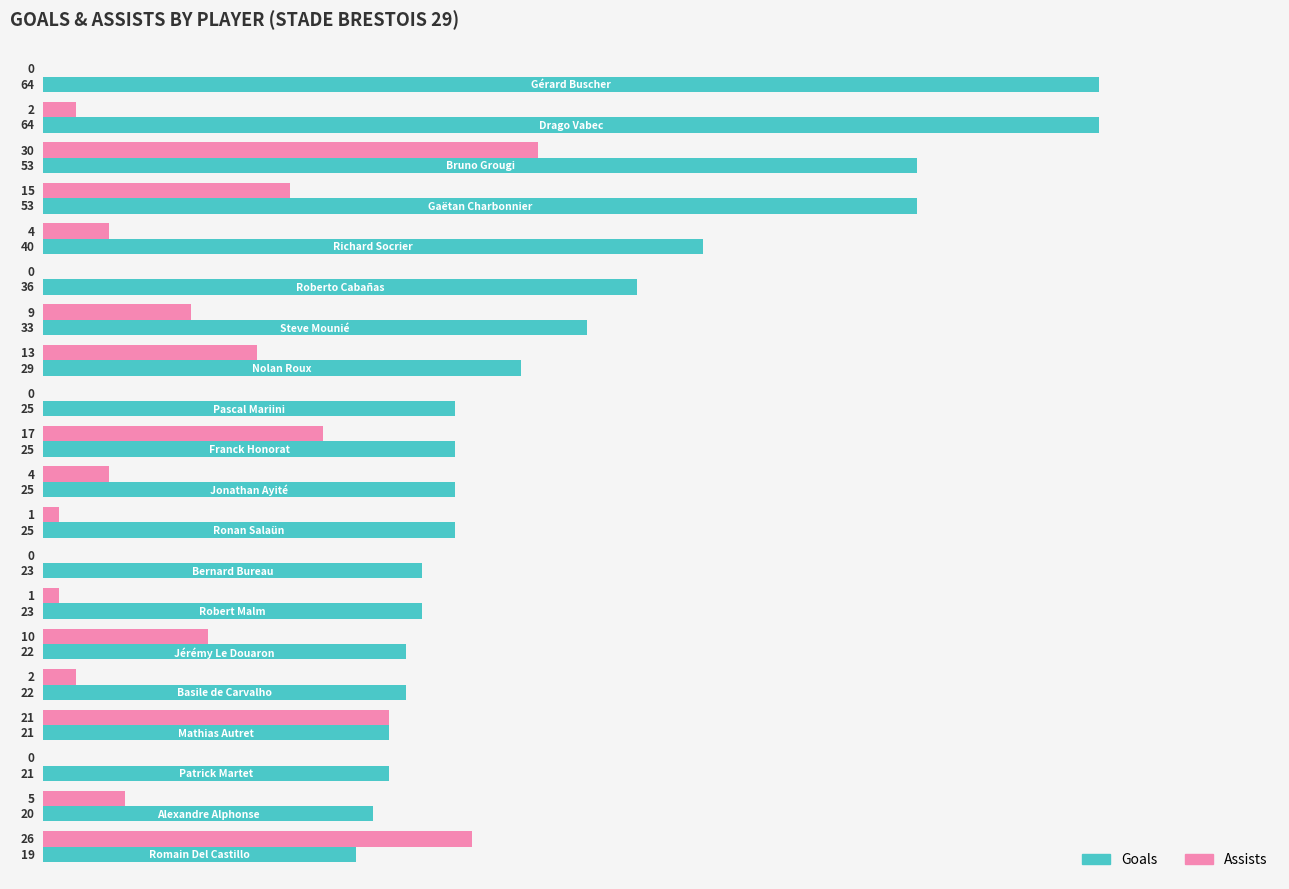

Which series has the largest total across all categories?

Goals